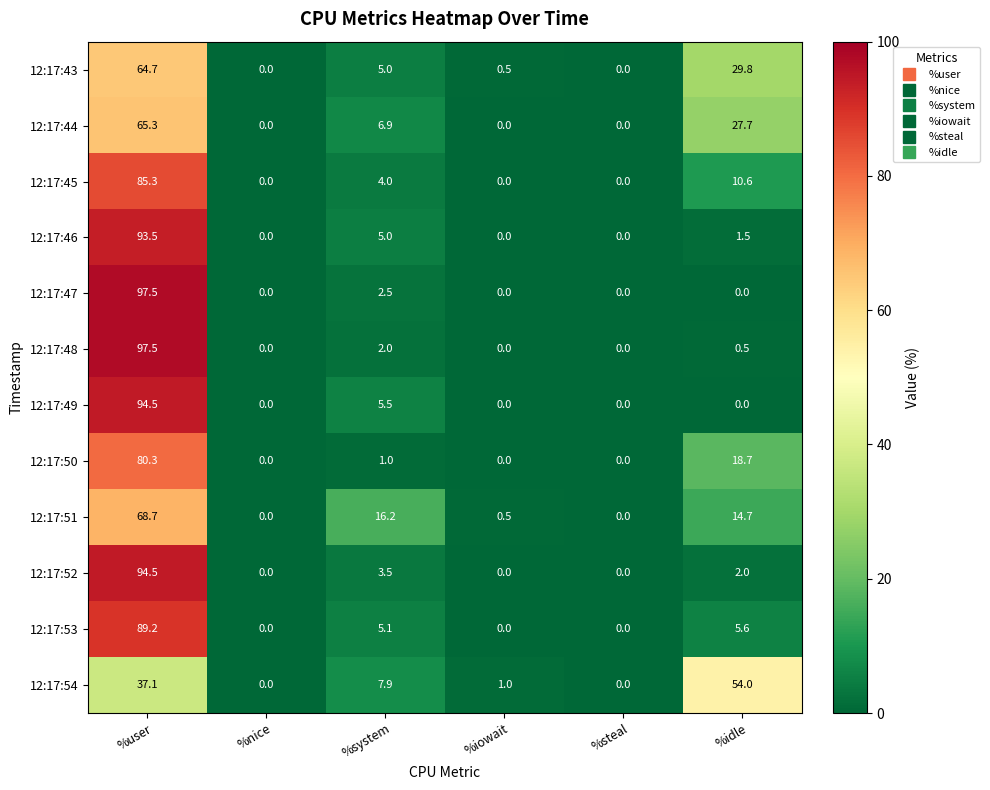

What is the maximum value for 12:17:52?

94.5